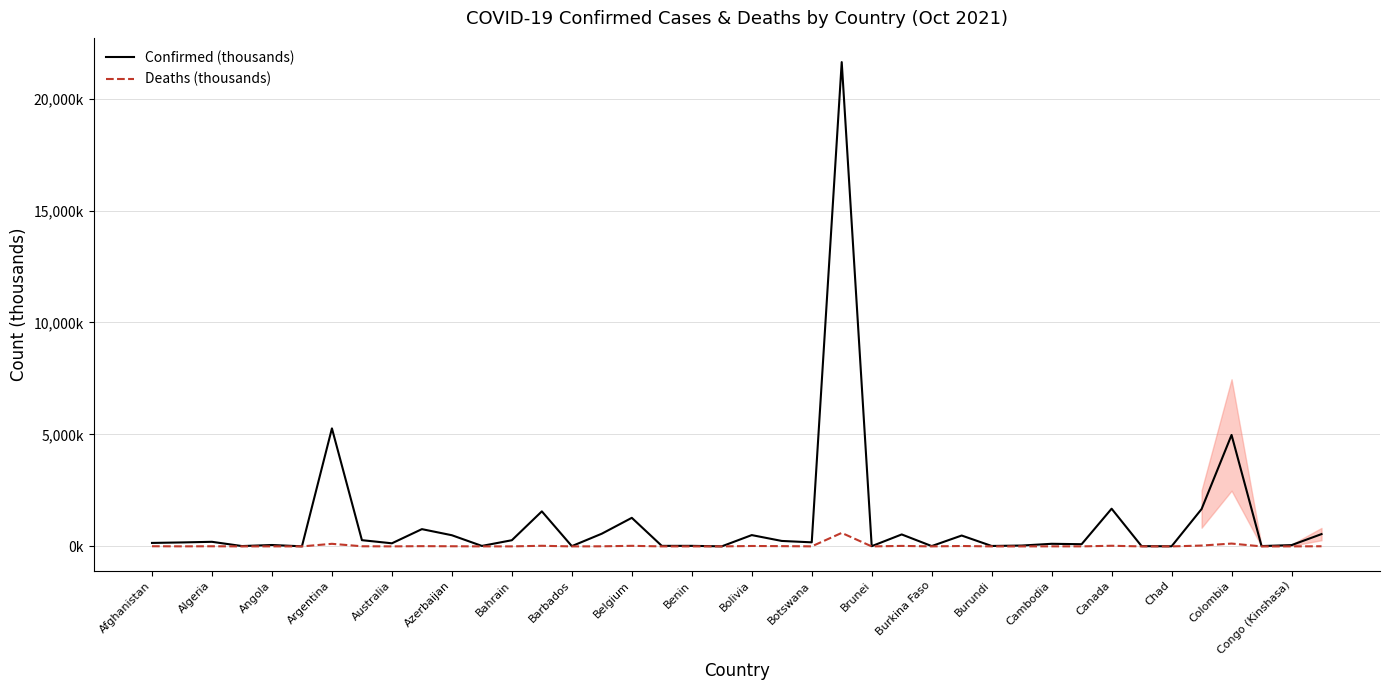

Which series changed the most between Angola and 35?

Confirmed (thousands)